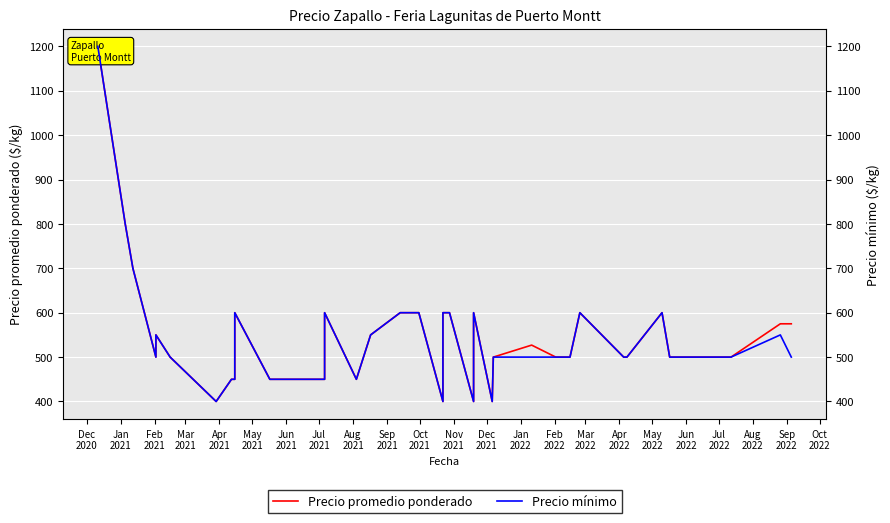

What are all the series names shown in the legend?

Precio promedio ponderado, Precio mínimo